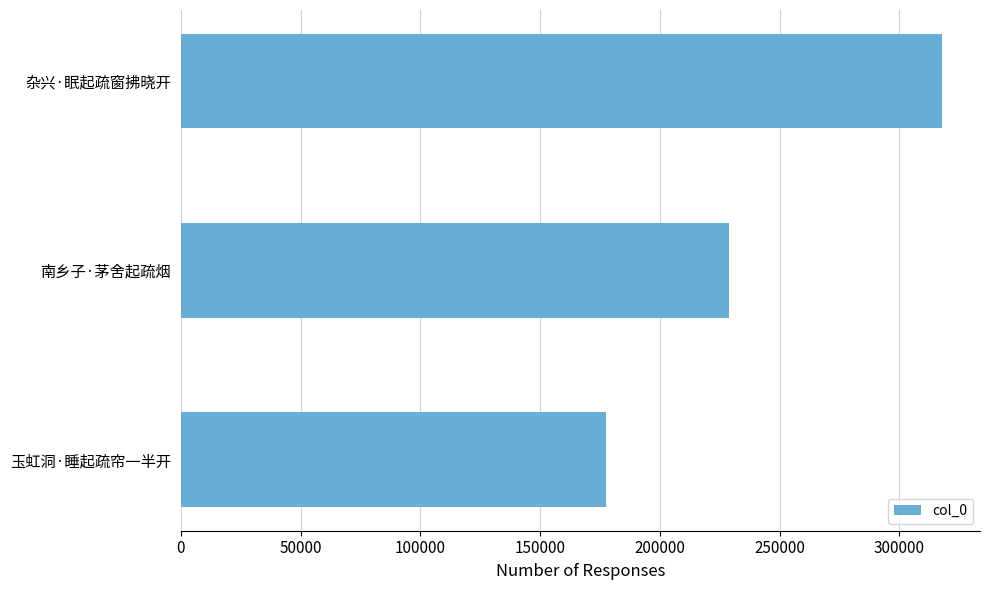

Where is the data nearest to the value 247650?

南乡子·茅舍起疏烟